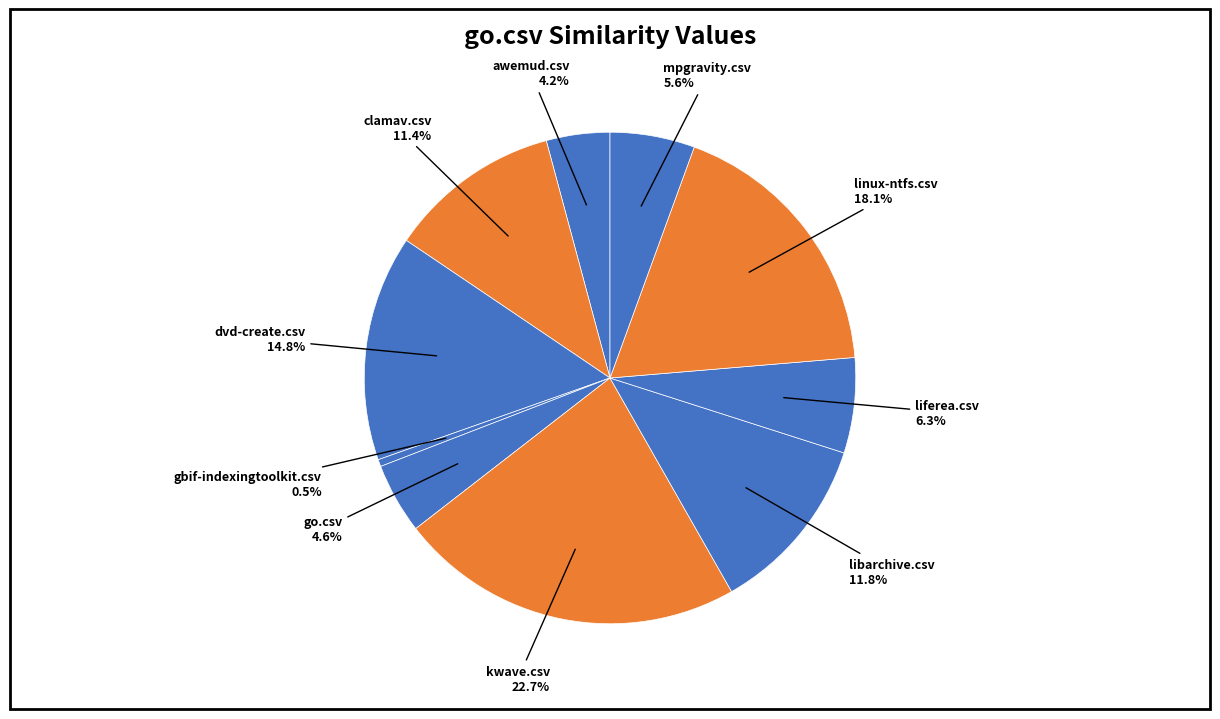

Is there a majority slice in this chart?

No